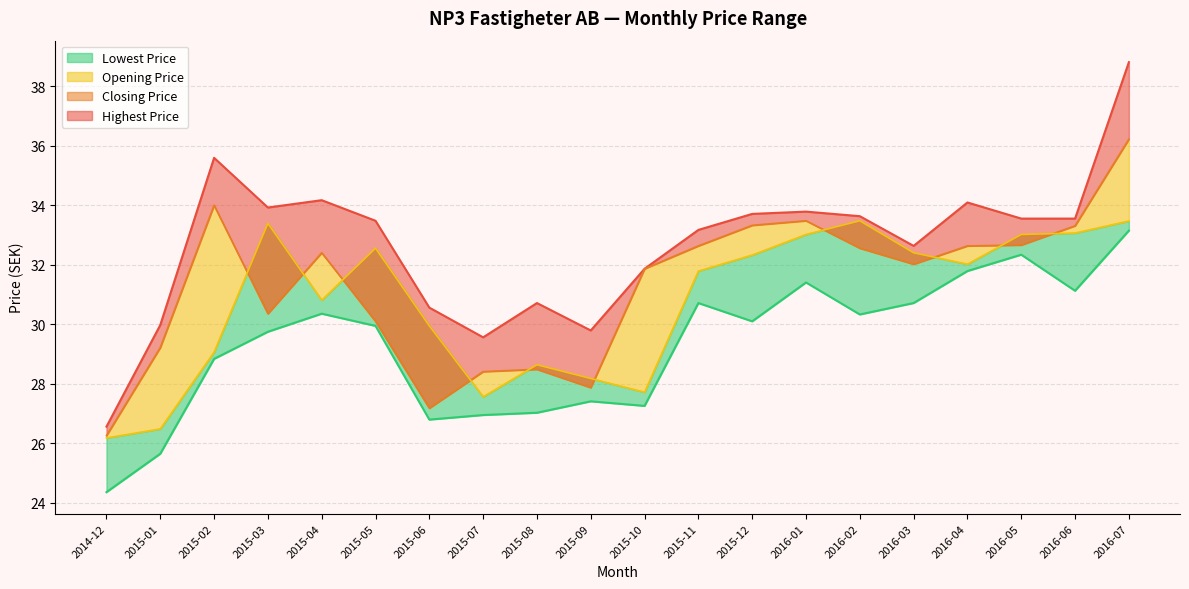

What position from the right is 2015-05?

15